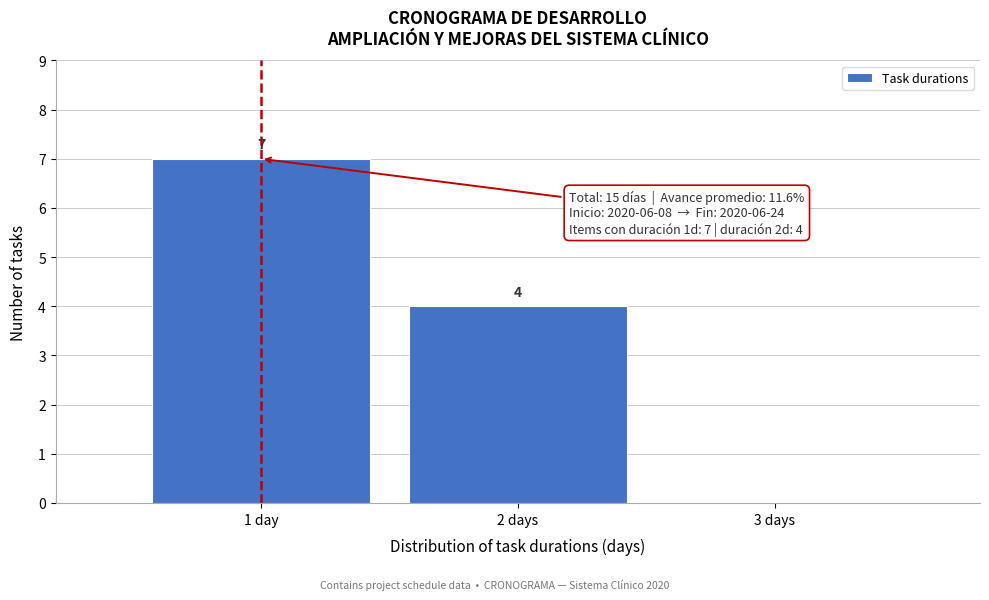

Reading left to right, extract all data points from this chart.

1 day=7	2 days=4	3 days=0